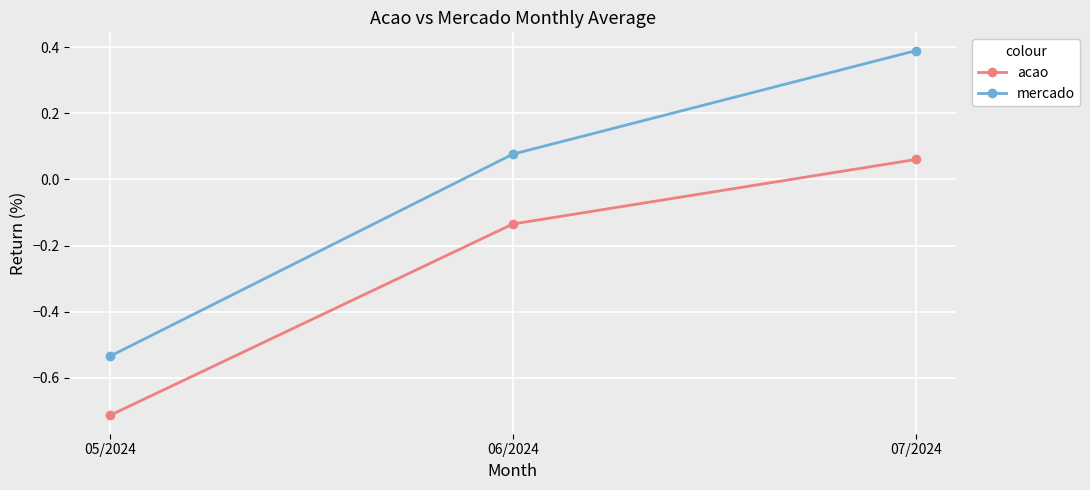

What is the label of the 1st point from the left?

05/2024